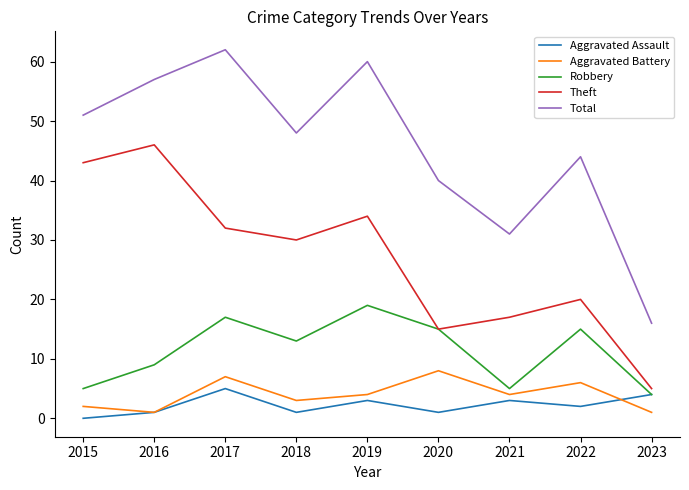

Is it true that Aggravated Battery equals 4 at 2019?

True